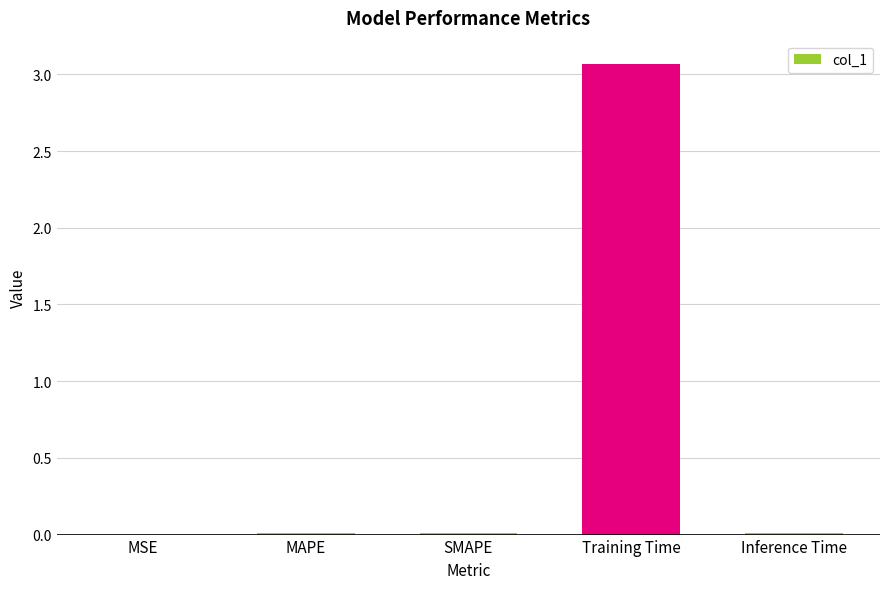

The chart shows a value of 0.0 at Inference Time. True or false?

True